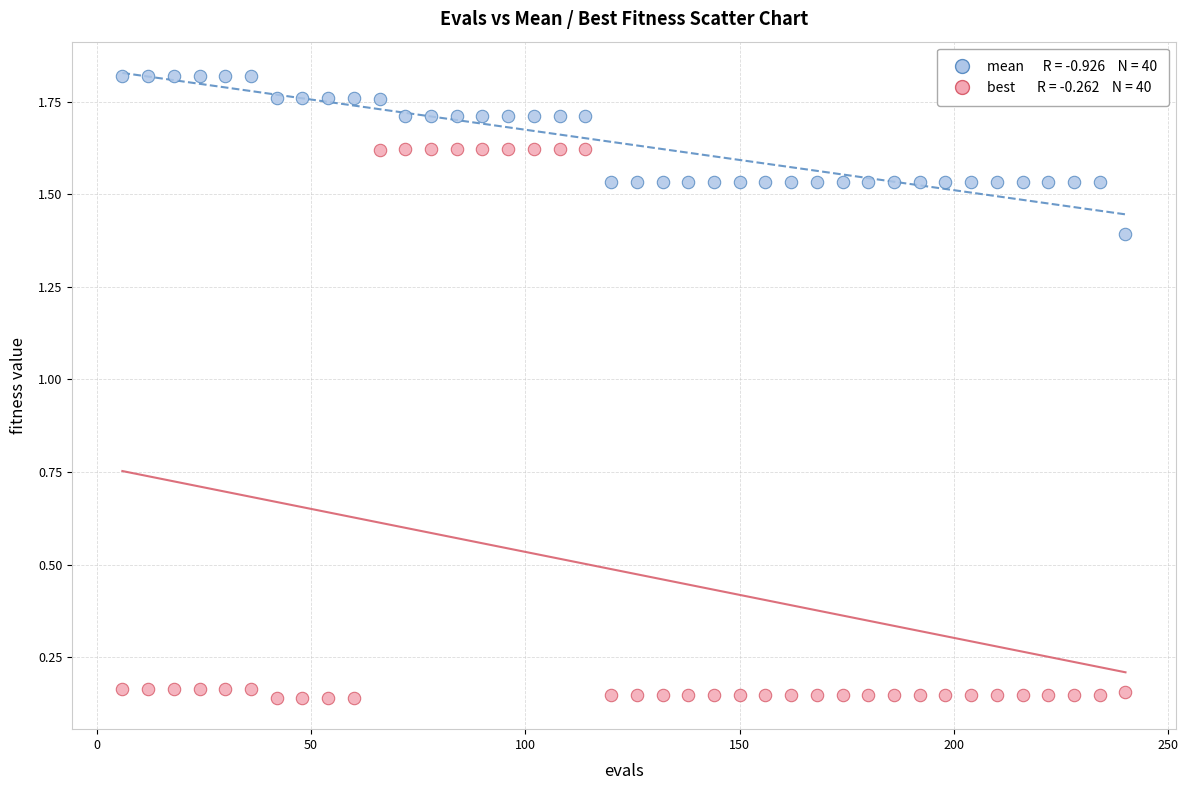

Across all data points, what is the range of Y values (max minus min)?

1.7